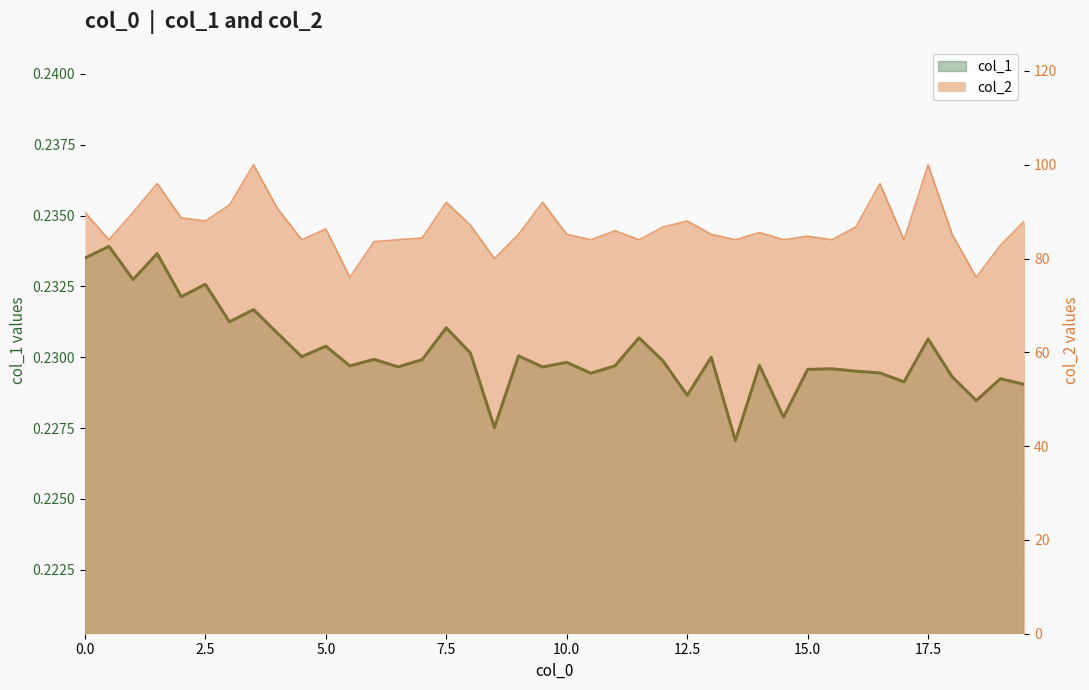

Reading left to right, what are all the values shown in this chart?

col_1: 0.2	0.2	0.2	0.2	0.2	0.2	0.2	0.2	0.2	0.2	0.2	0.2	0.2	0.2	0.2	0.2	0.2	0.2	0.2	0.2	0.2	0.2	0.2	0.2	0.2	0.2	0.2	0.2	0.2	0.2	0.2	0.2	0.2	0.2	0.2	0.2	0.2	0.2	0.2	0.2
col_2: 89.8	84.0	89.8	96.0	88.7	88.0	91.4	100.0	90.6	84.0	86.3	76.0	83.6	84.0	84.4	92.0	87.1	80.0	85.2	92.0	85.2	84.0	85.9	84.0	86.7	88.0	85.2	84.0	85.5	84.0	84.8	84.0	86.7	96.0	84.0	100.0	85.2	76.0	82.8	88.0